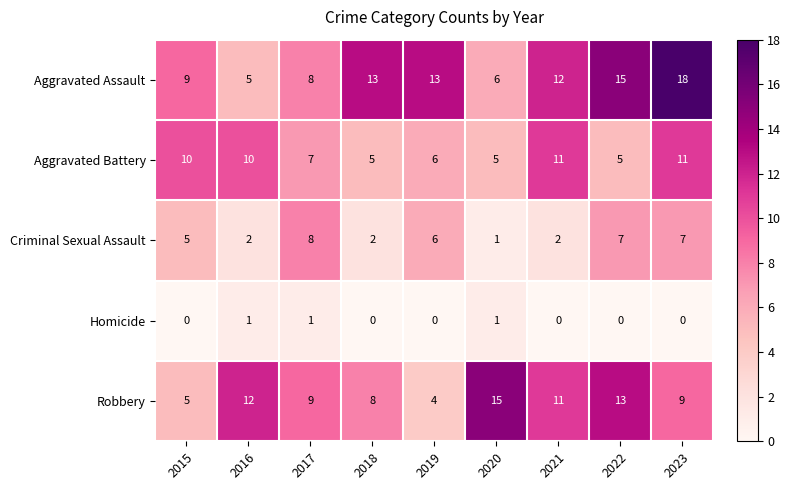

How many categories are shown in the chart?

9